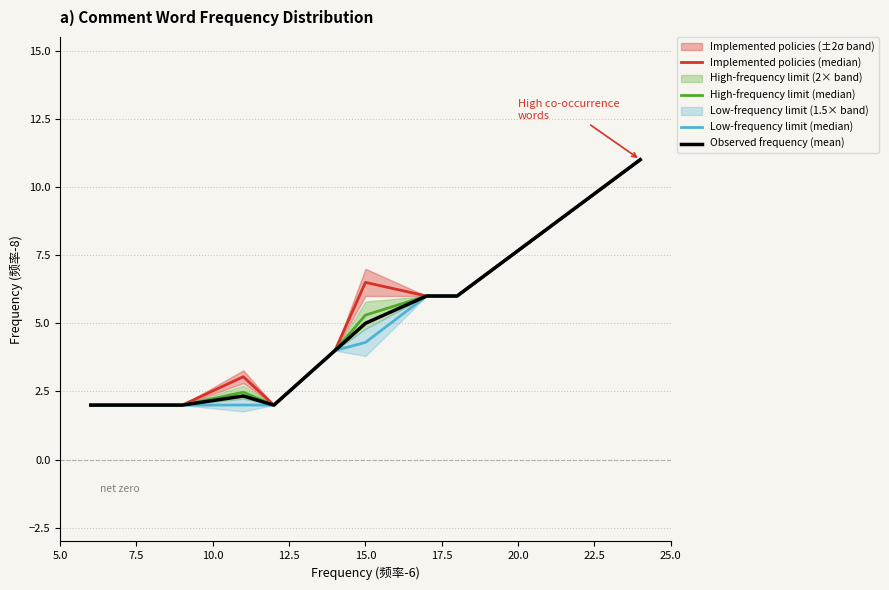

What is the maximum value for Observed frequency (mean)?

11.0